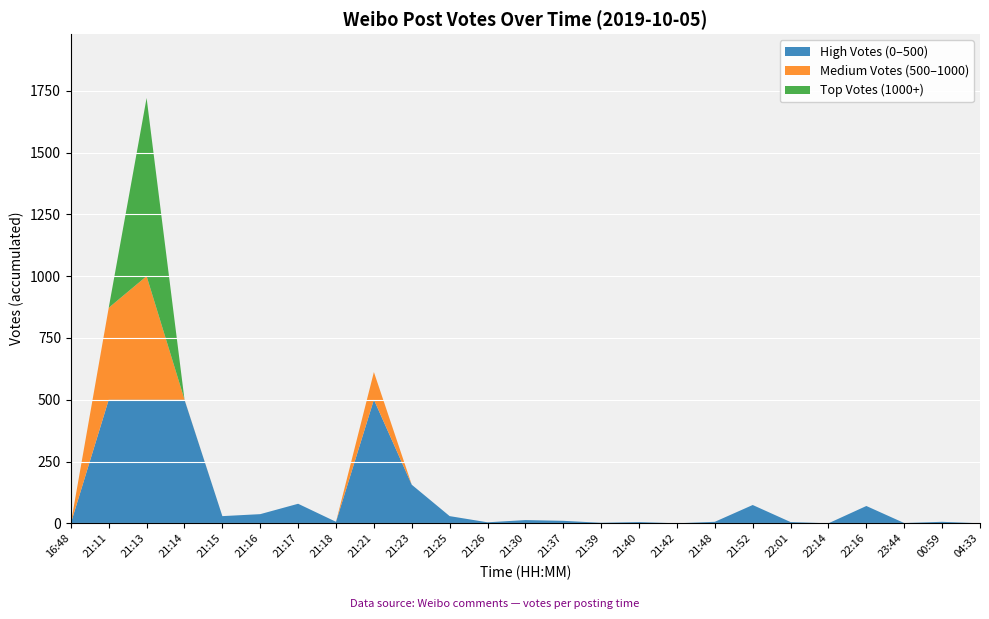

The value of High Votes (0–500) at 22:16 is 70. True or false?

True